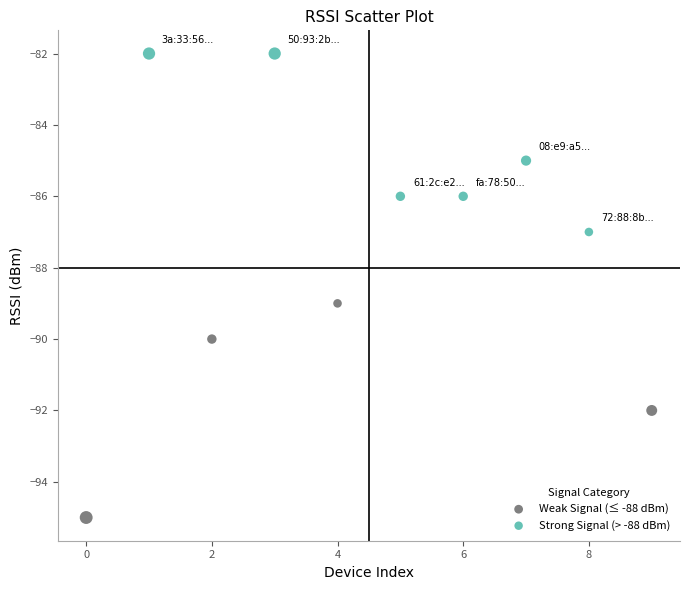

Which series contains the highest Y value?

Strong Signal (> -88 dBm)